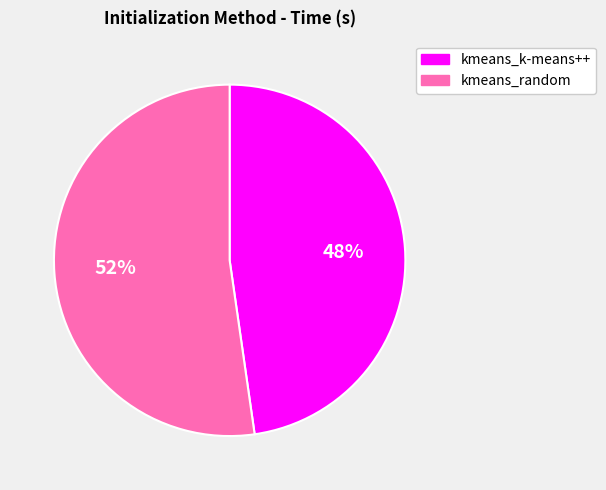

Rank the categories by value from lowest to highest.

kmeans_k-means++, kmeans_random